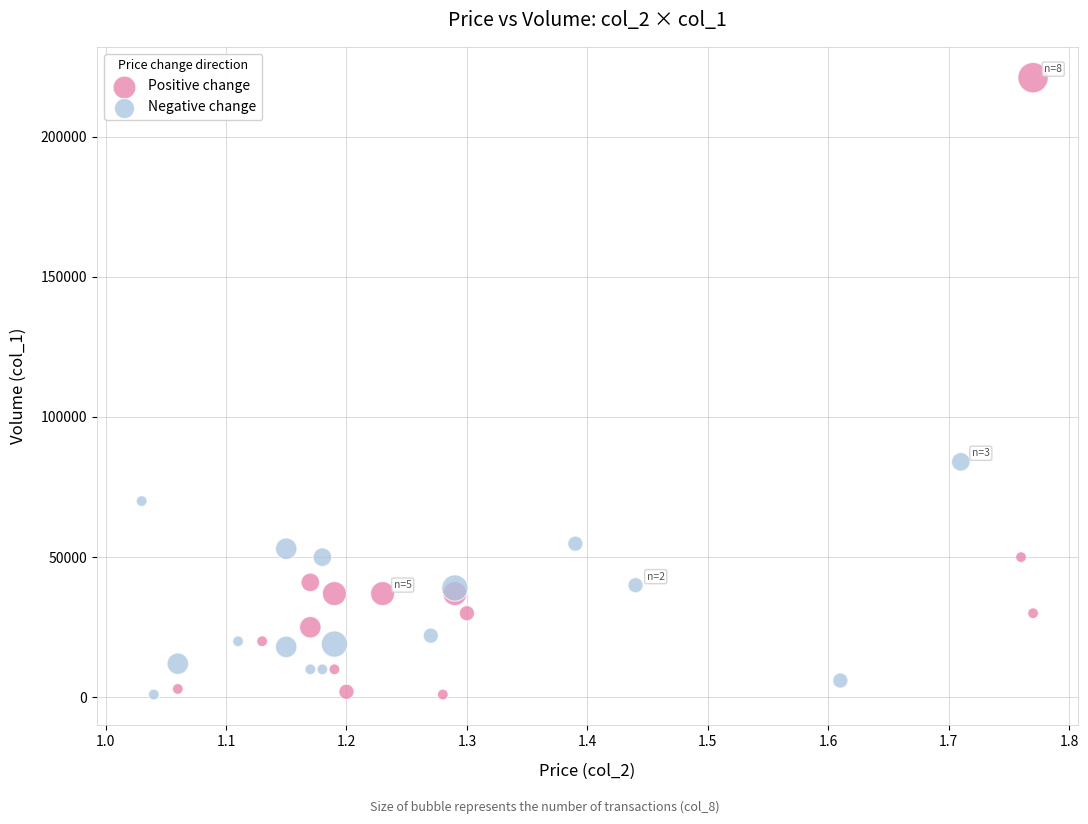

Which series reaches the maximum Y coordinate?

Positive change